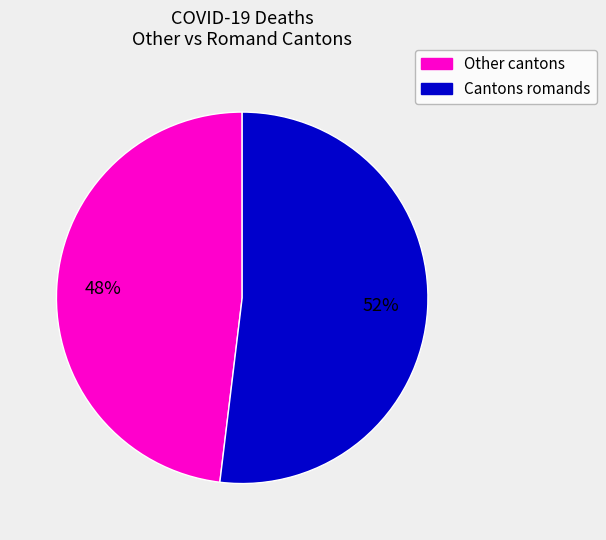

Combined, do Cantons romands and Other cantons account for over 50%?

Yes